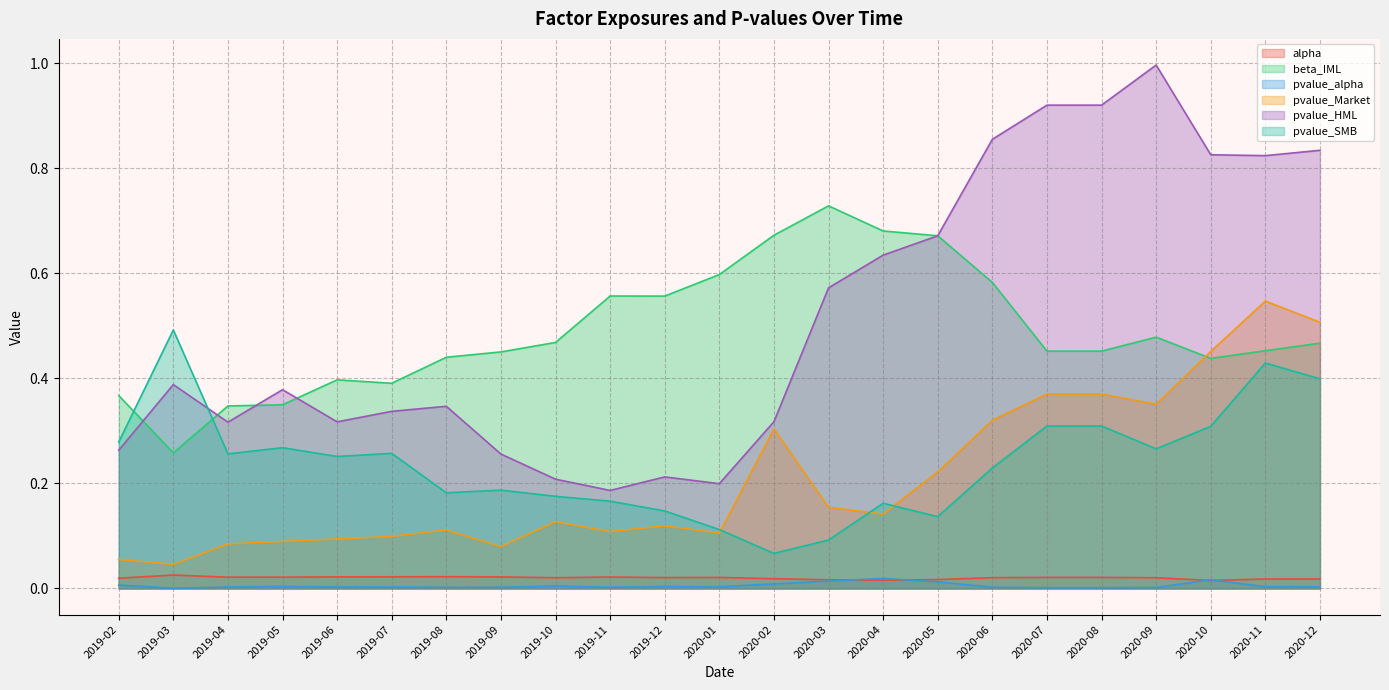

True or false: beta_IML and alpha intersect in this chart.

False